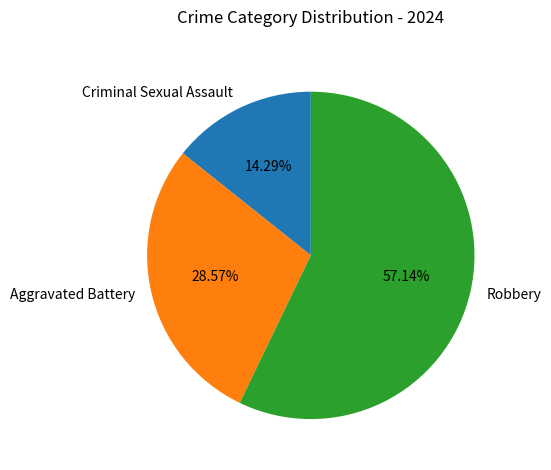

Is there a majority slice in this chart?

Yes